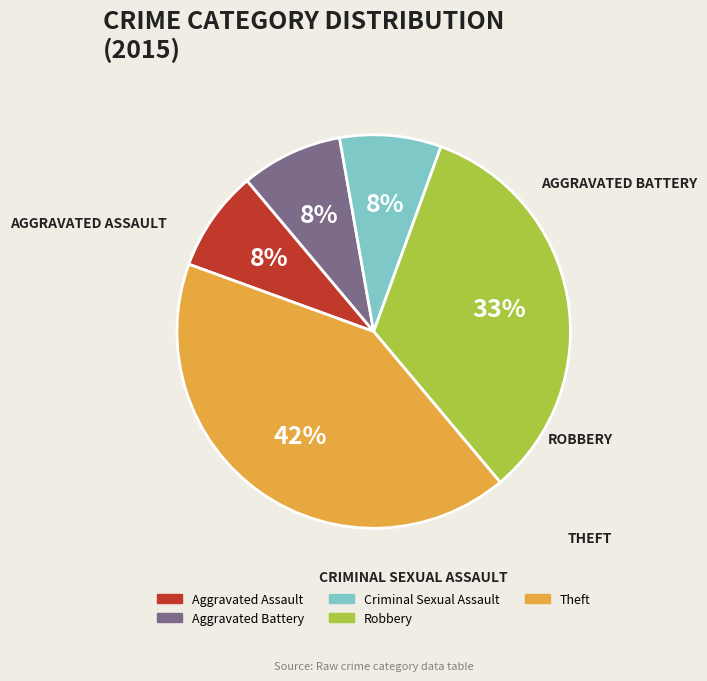

Is Robbery the majority of the pie?

No